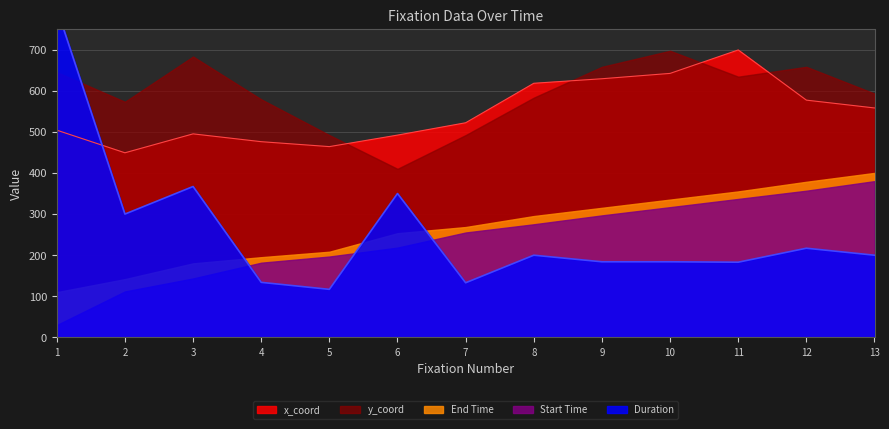

True or false: Duration and y_coord intersect in this chart.

False